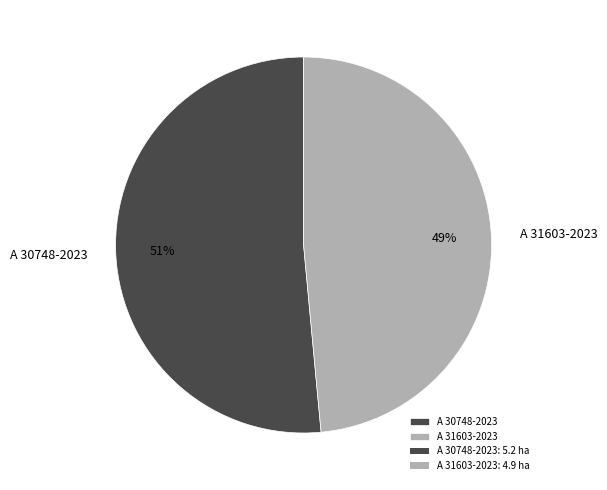

Is the sum of A 30748-2023 and A 31603-2023 greater than half?

Yes